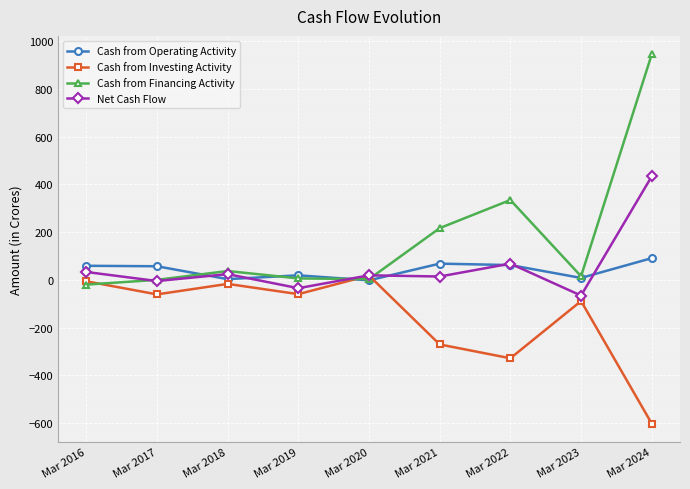

What are all the series names shown in the legend?

Cash from Operating Activity, Cash from Investing Activity, Cash from Financing Activity, Net Cash Flow